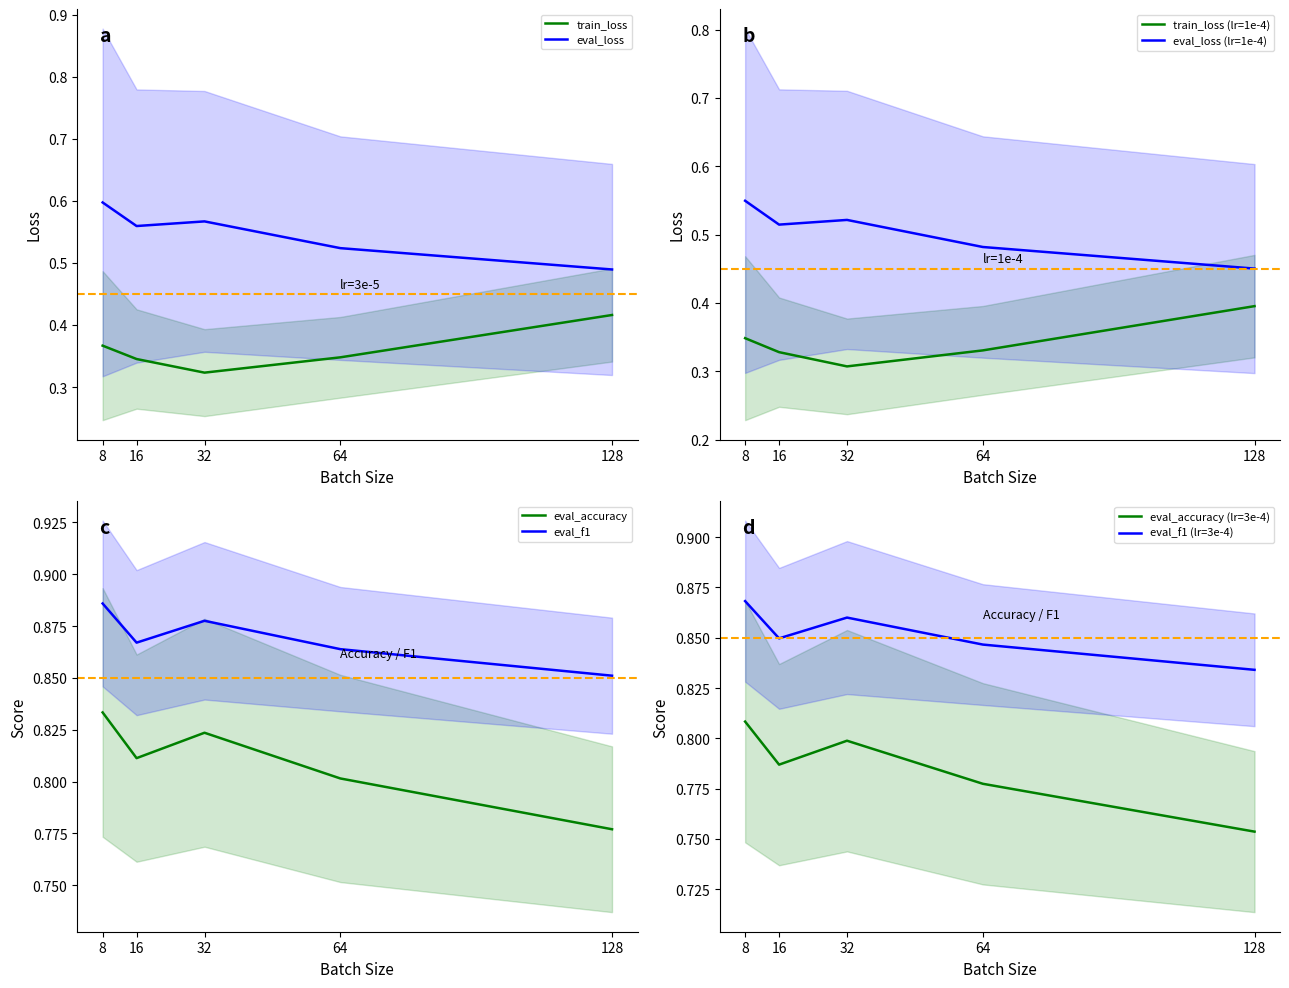

True or false: eval_accuracy and train_loss cross at least once.

False